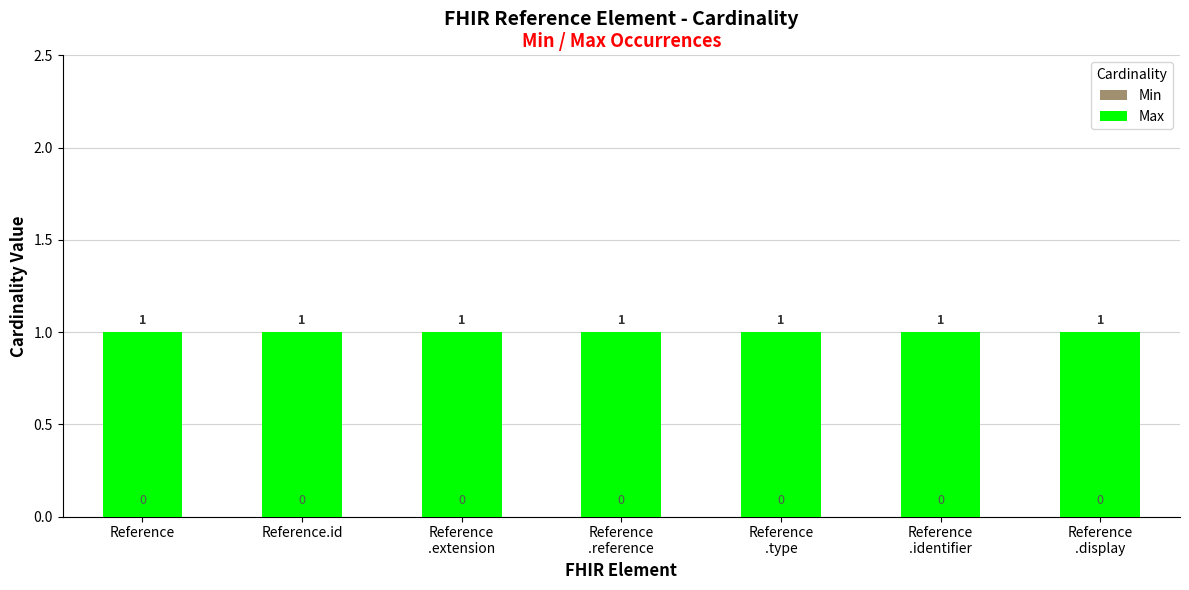

Rank the series at Reference
.extension from highest to lowest value.

Max, Min